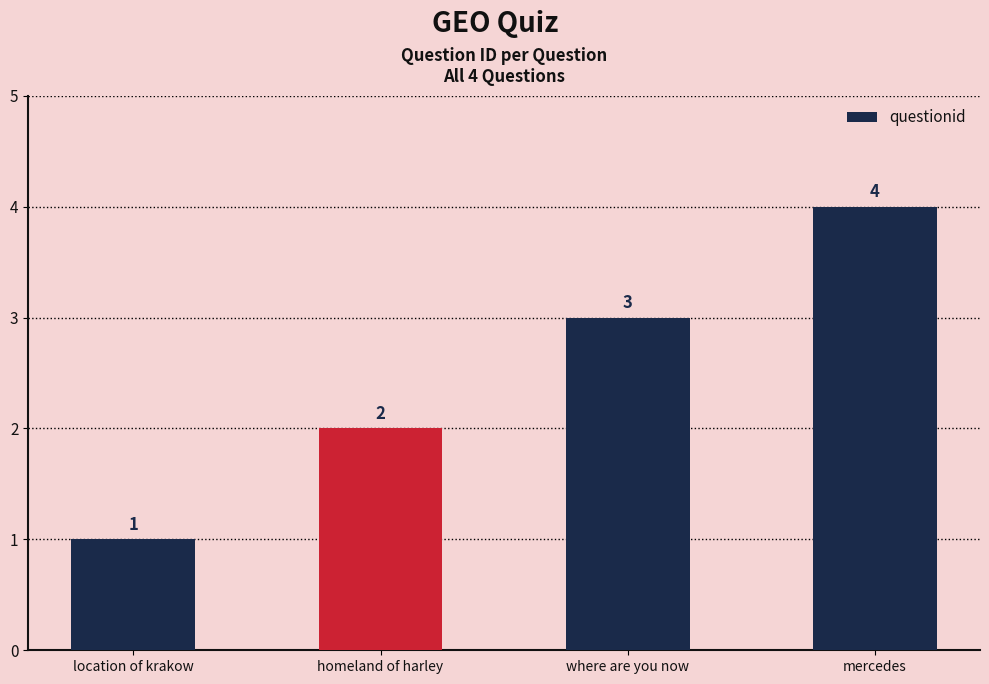

What is the label of the 3rd bar from the right?

homeland of harley